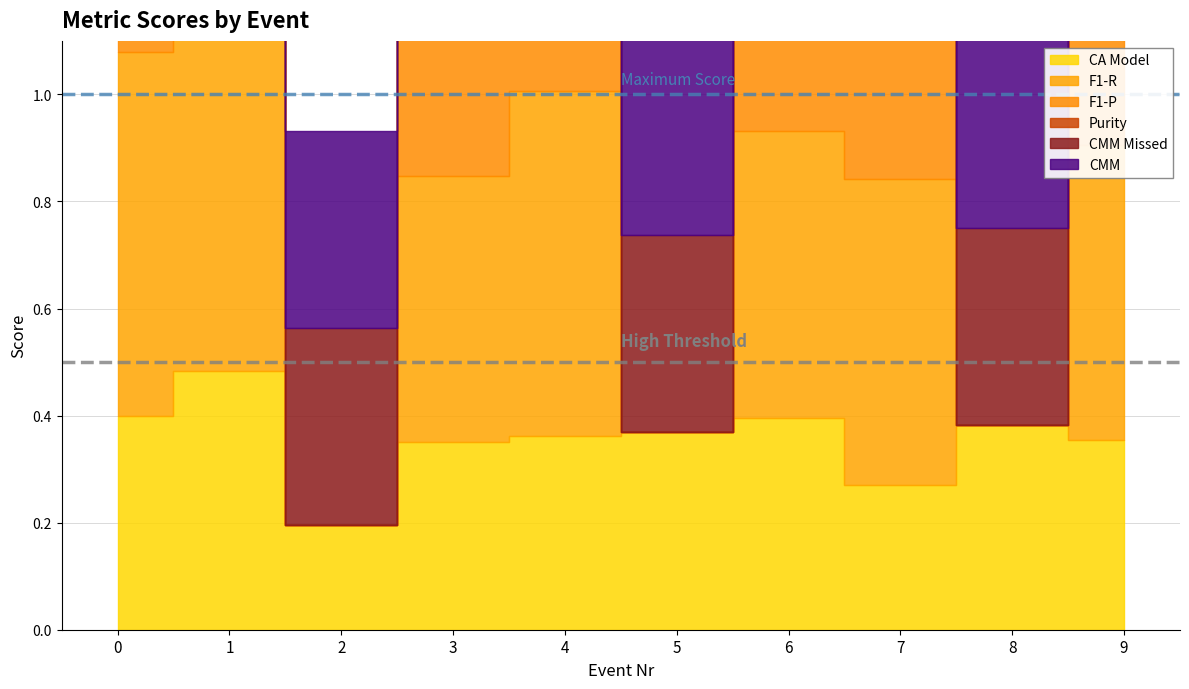

List the labels in order of CA Model value, smallest first.

2, 7, 3, 9, 4, 5, 8, 6, 0, 1